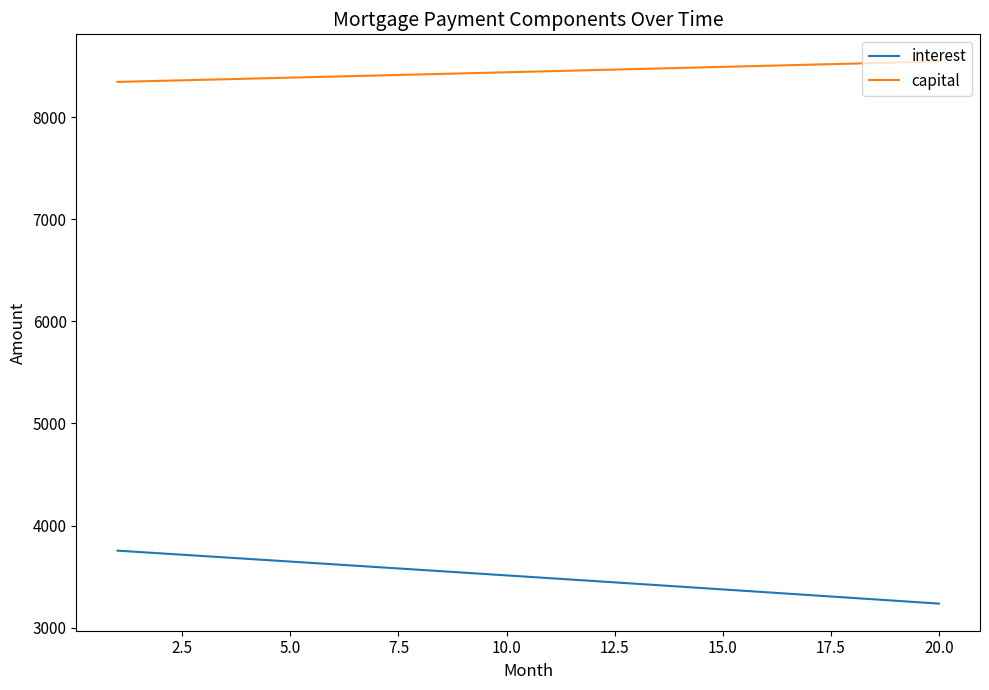

How many lines are shown in the chart?

2